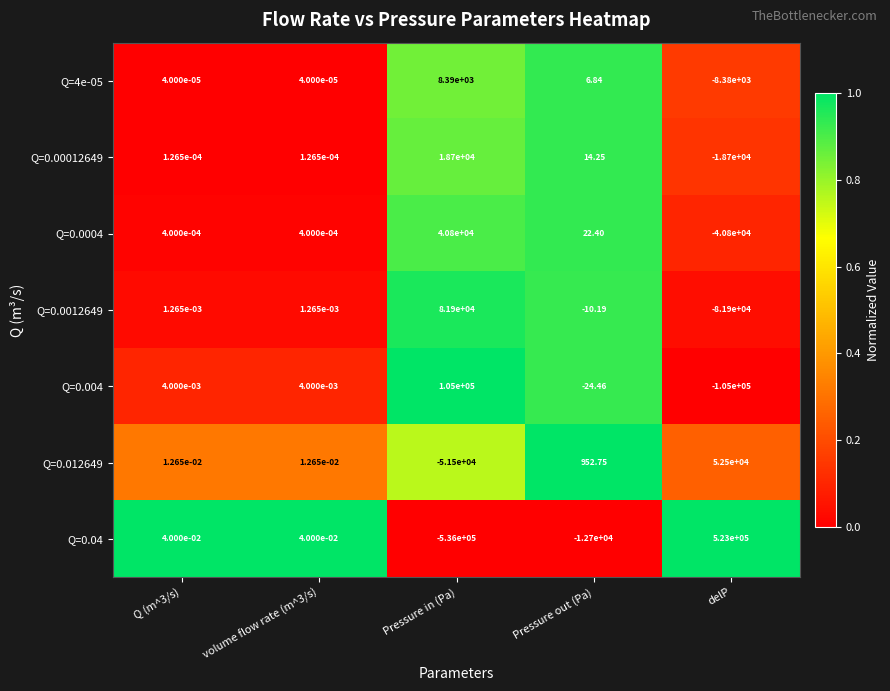

At which label is Q=4e-05 closest to 5?

Pressure out (Pa)